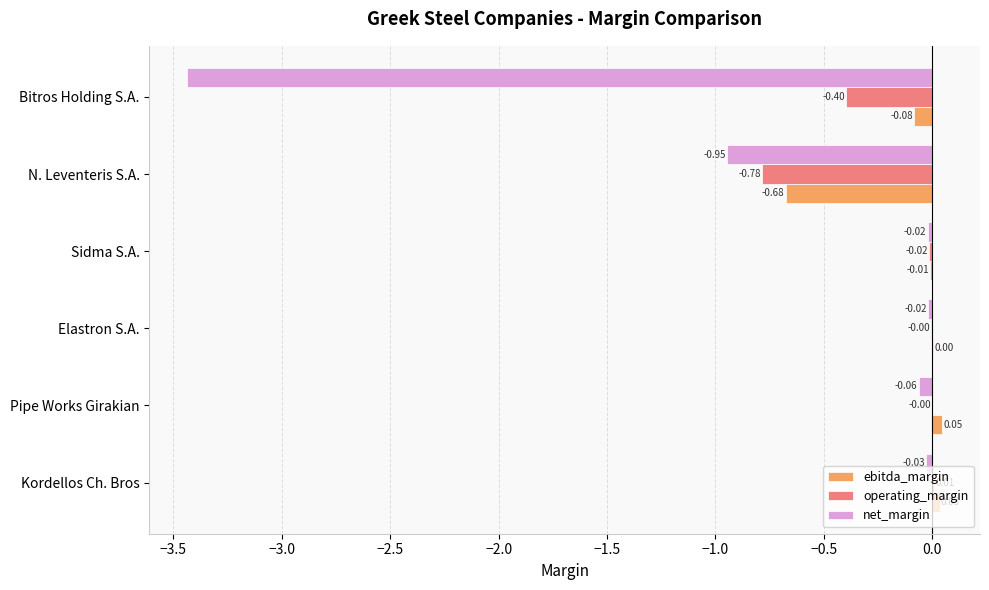

Which category has the highest value in the operating_margin series?

Kordellos Ch. Bros